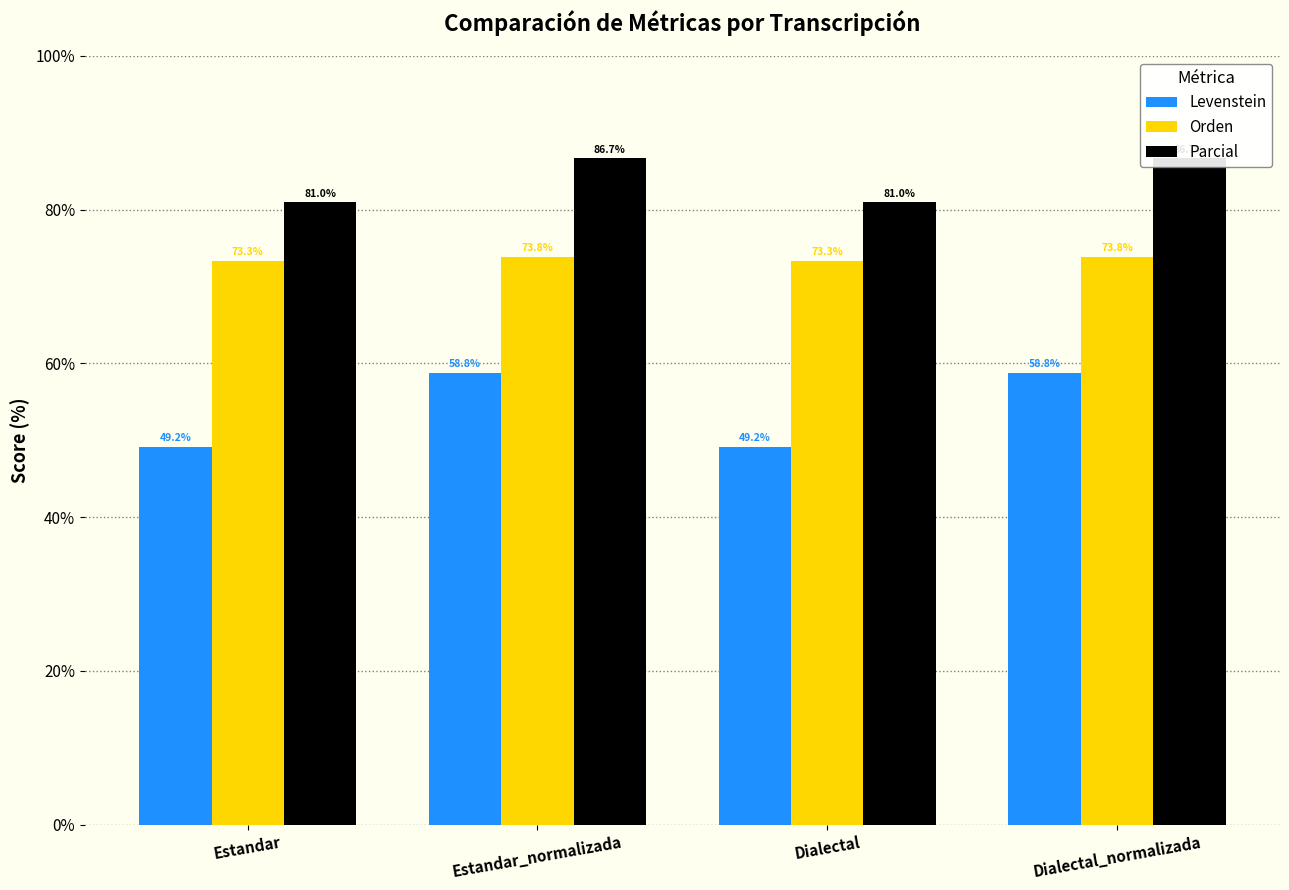

How many data points in Levenstein are above 58?

2